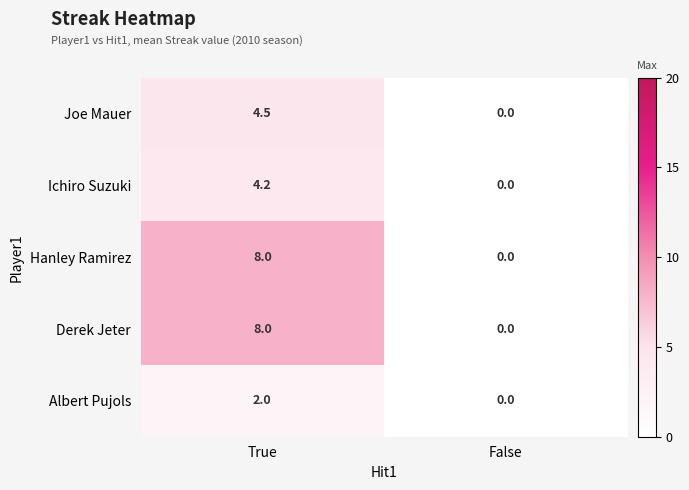

Reading left to right, extract all data points from this chart.

Joe Mauer: 4.5	0.0
Ichiro Suzuki: 4.2	0.0
Hanley Ramirez: 8.0	0.0
Derek Jeter: 8.0	0.0
Albert Pujols: 2.0	0.0